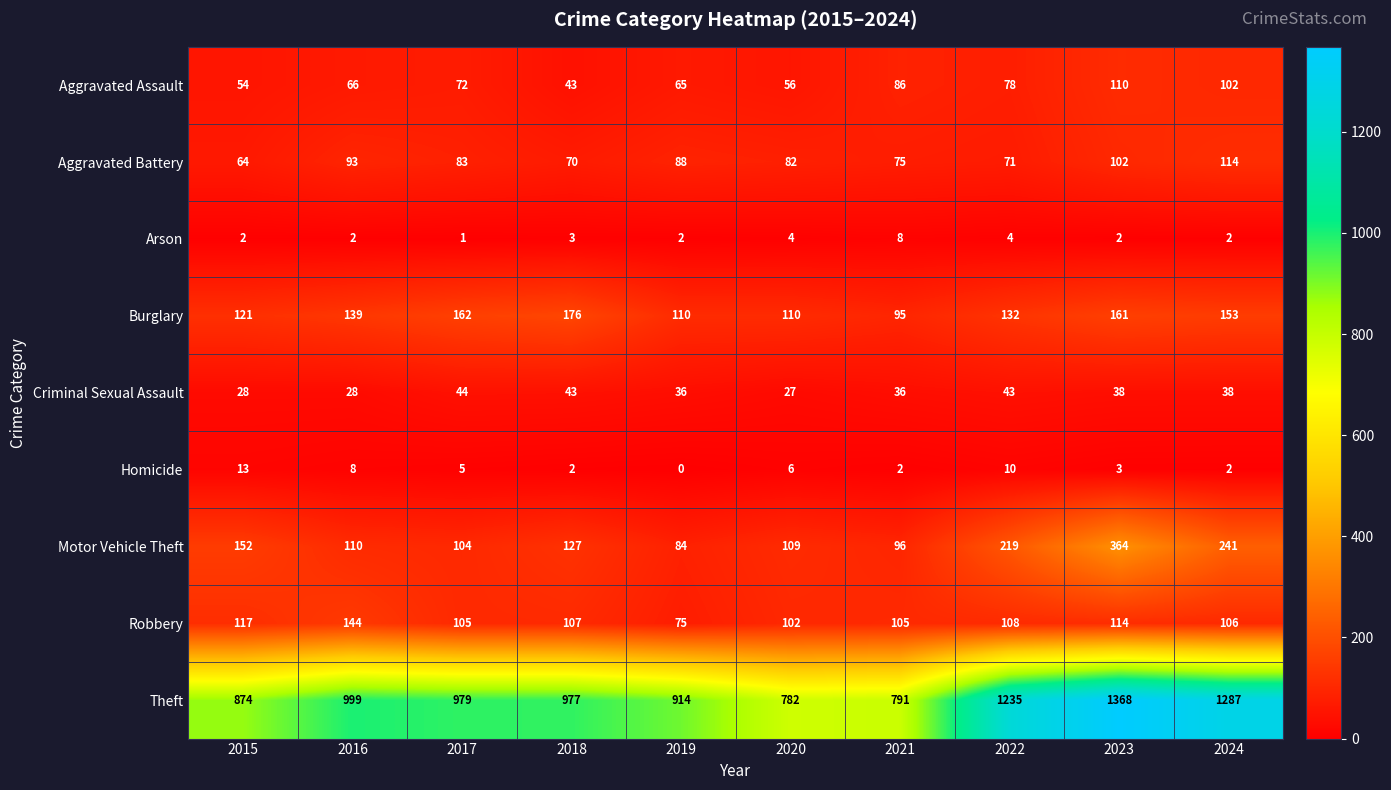

At which label does Burglary reach its peak?

2018